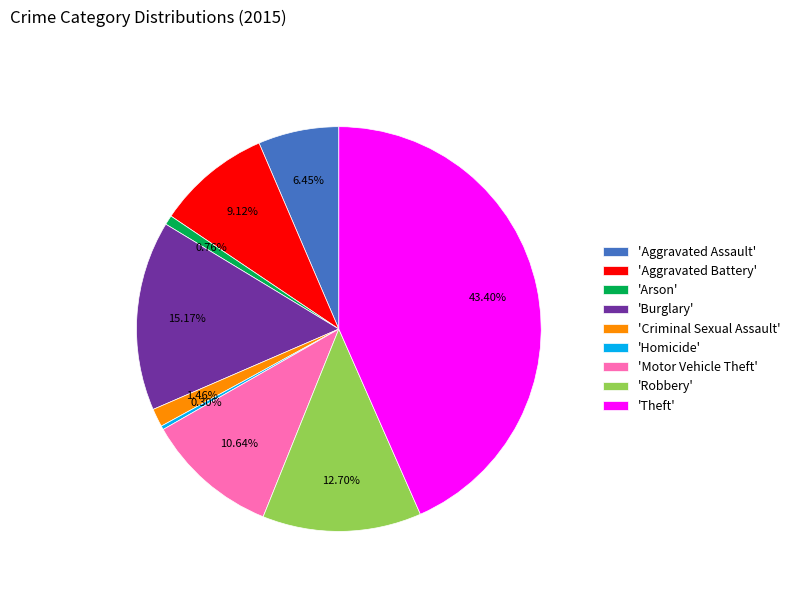

Is there any slice that represents more than half of the pie?

No